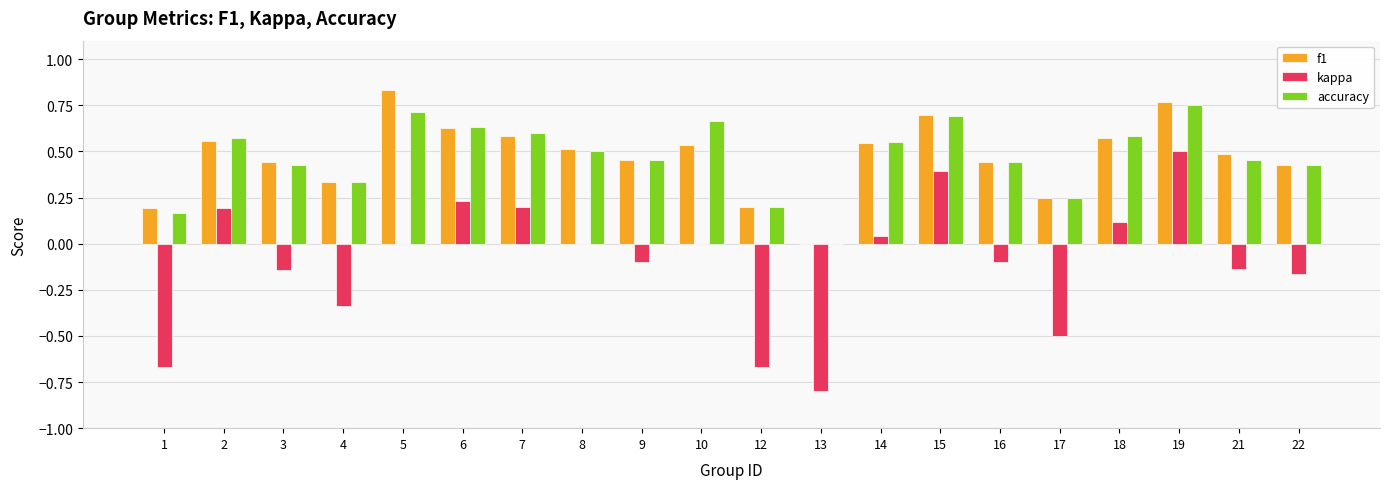

How many distinct data groups are displayed?

3